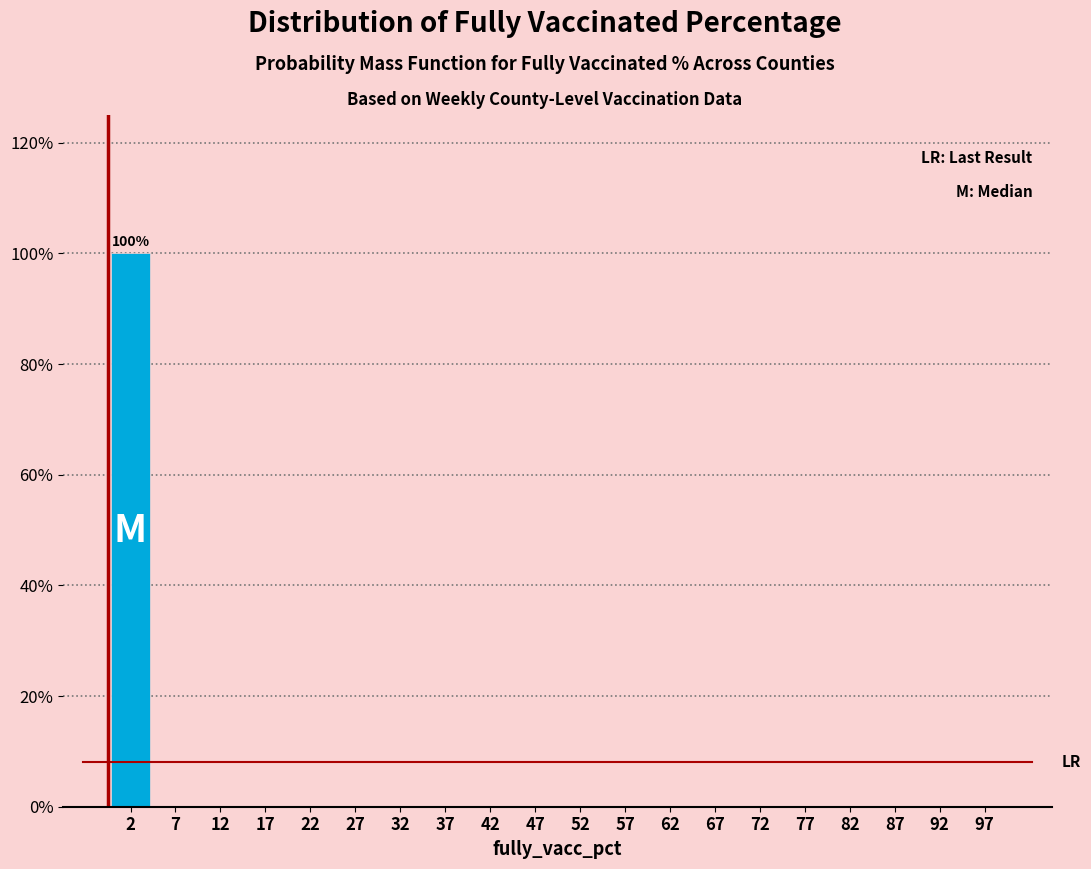

Which range on the x-axis has the tallest bar?

0 to 5